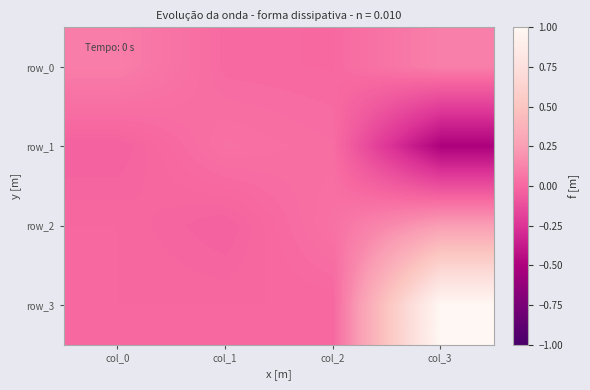

List the series in order of their peak value, lowest first.

row_1, row_0, row_2, row_3